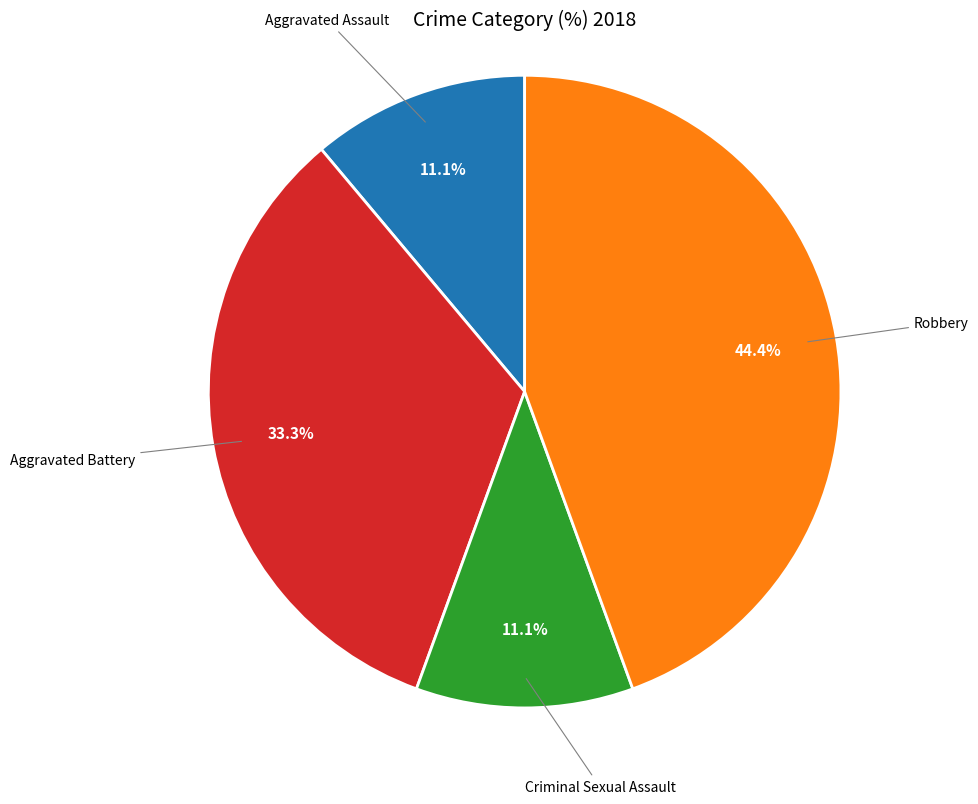

Does any single category account for the majority?

No